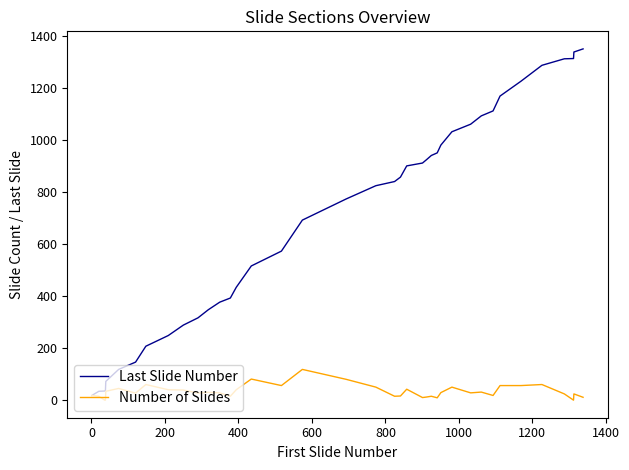

Rank the series by their average value, from highest to lowest.

Last Slide Number, Number of Slides